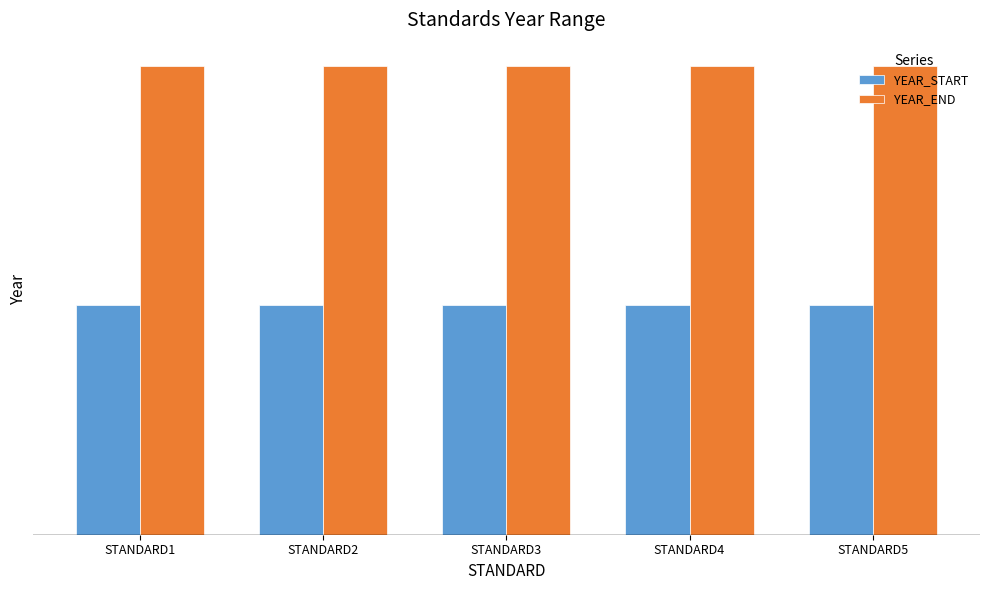

What is the minimum value shown in the chart?

1000